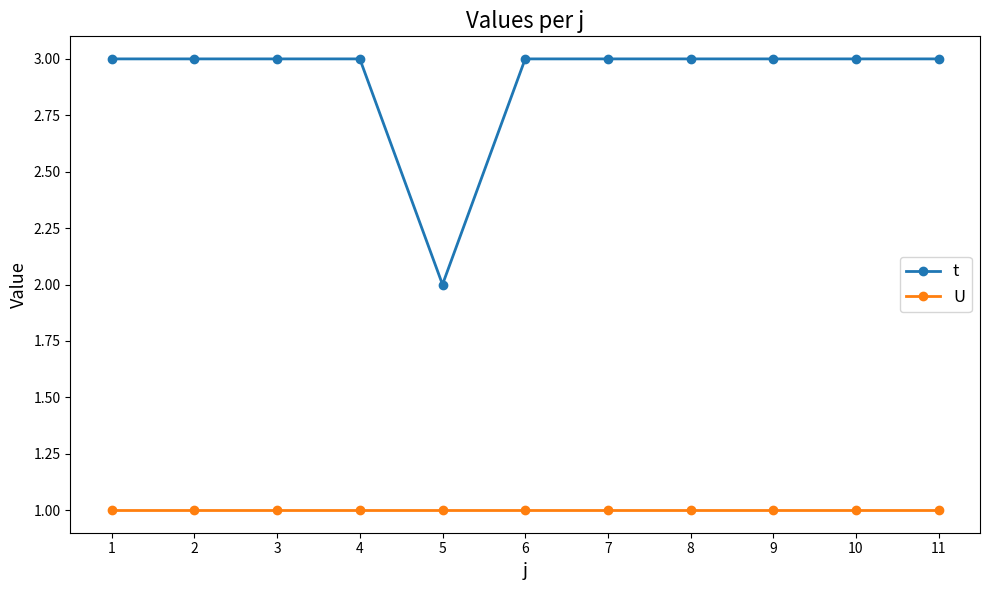

At 2, list the series in order from largest to smallest.

t, U